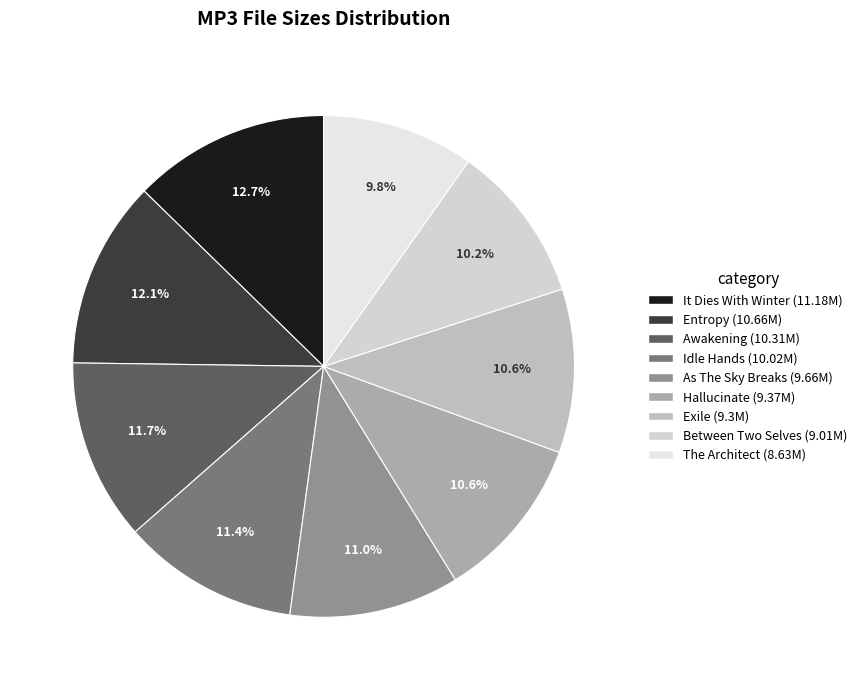

To the nearest percent, what is the difference between the largest and smallest slice percentages?

3%